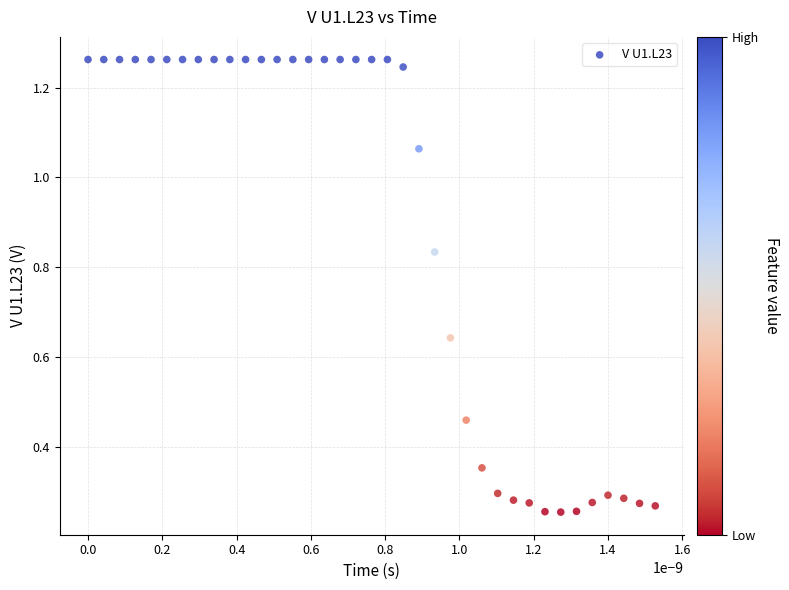

What is the range of Y values (max minus min)?

1.0